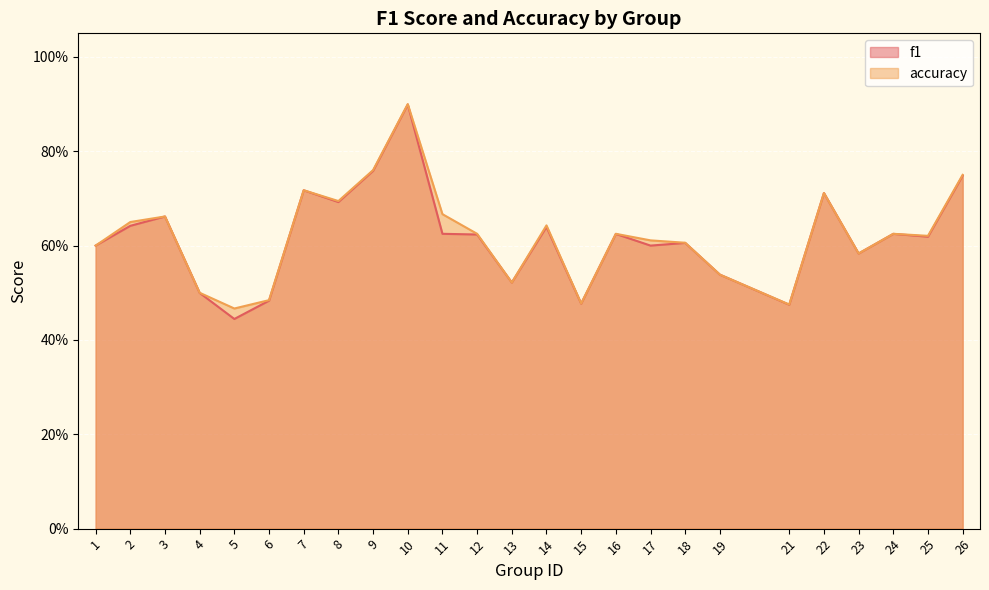

True or false: accuracy and f1 cross at least once.

False